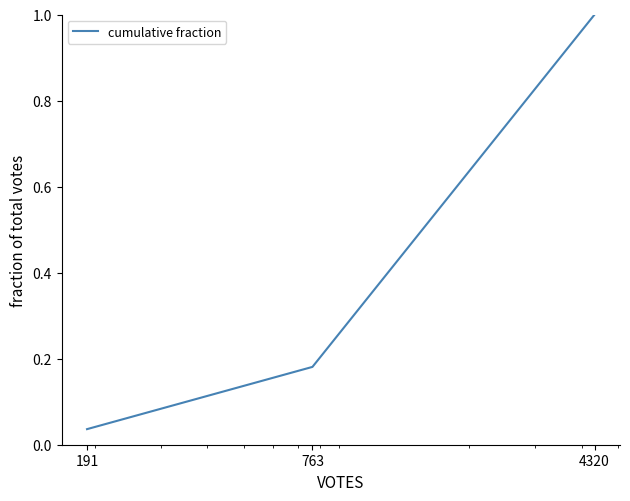

What is the maximum value shown in the chart?

1.0